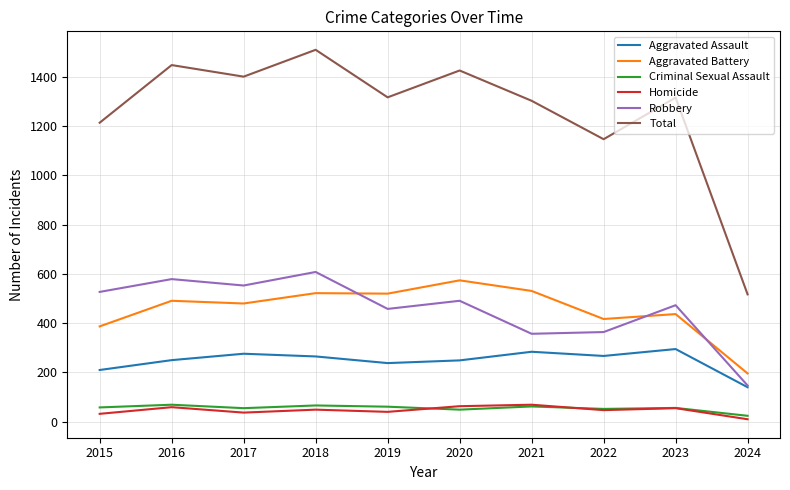

What is the spread (max minus min) of values at 2017?

1364